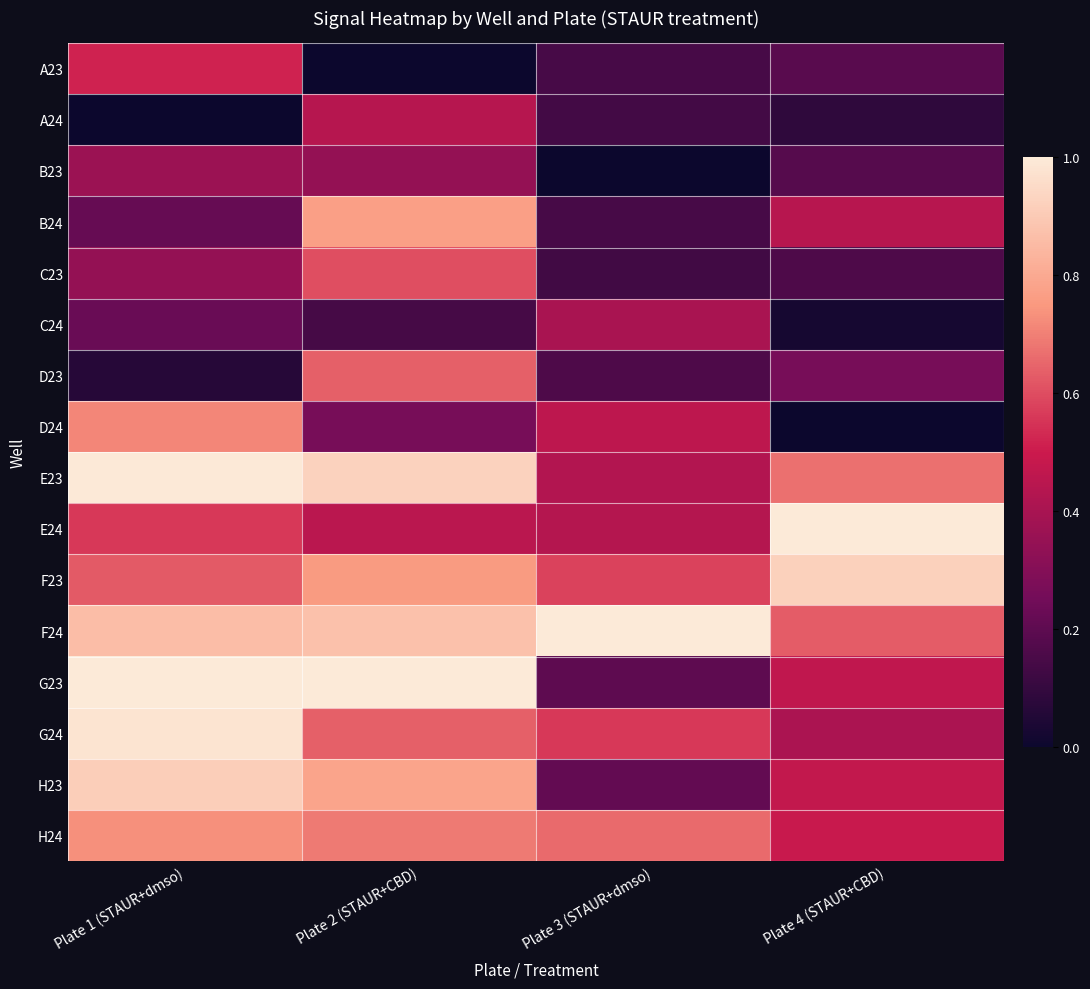

Which label corresponds to the smallest value in the chart?

Plate 2 (STAUR+CBD)